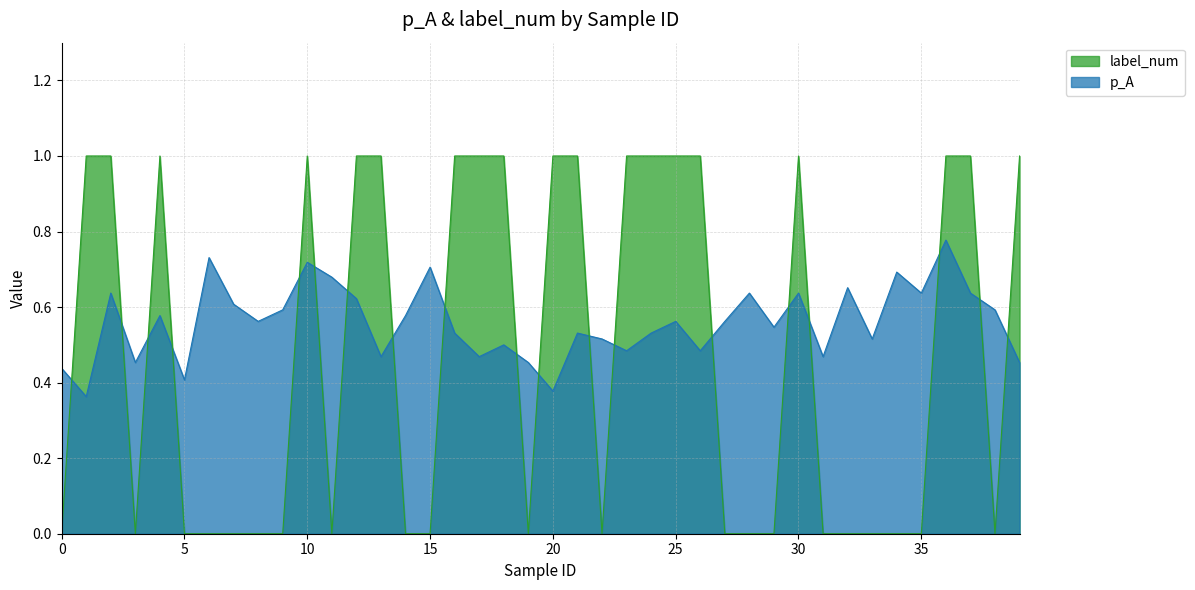

What is the sum of the p_A values at 37 and 28?

1.3